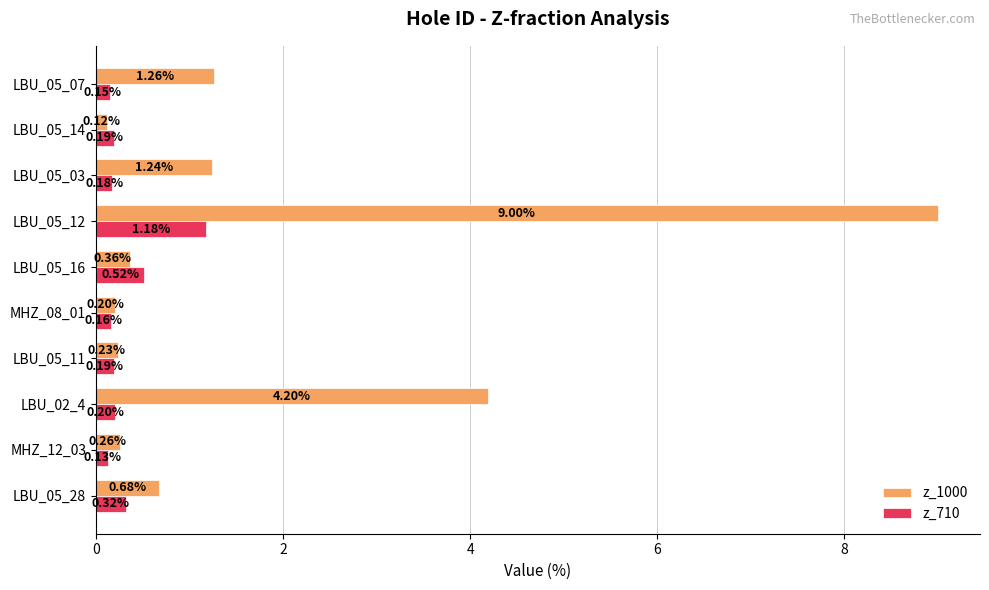

Which series has the largest total across all categories?

z_1000